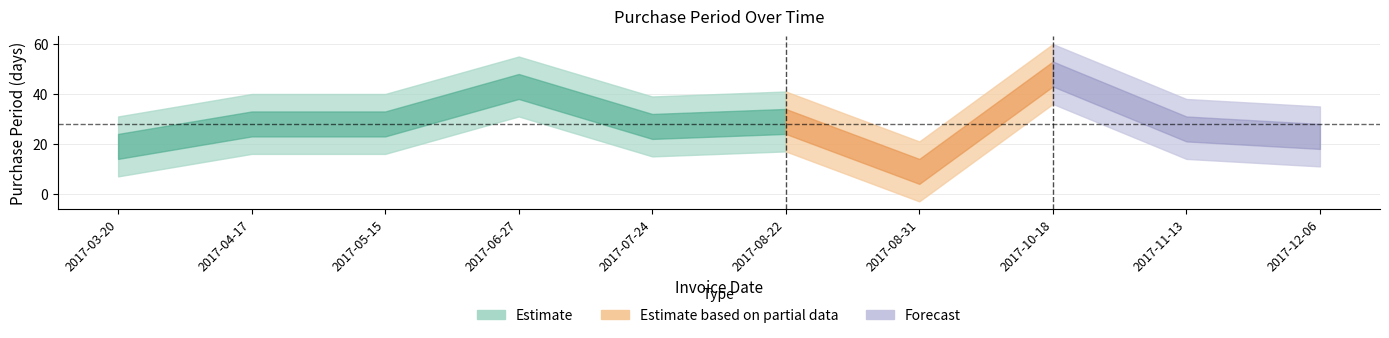

What is the sum of all values?

280